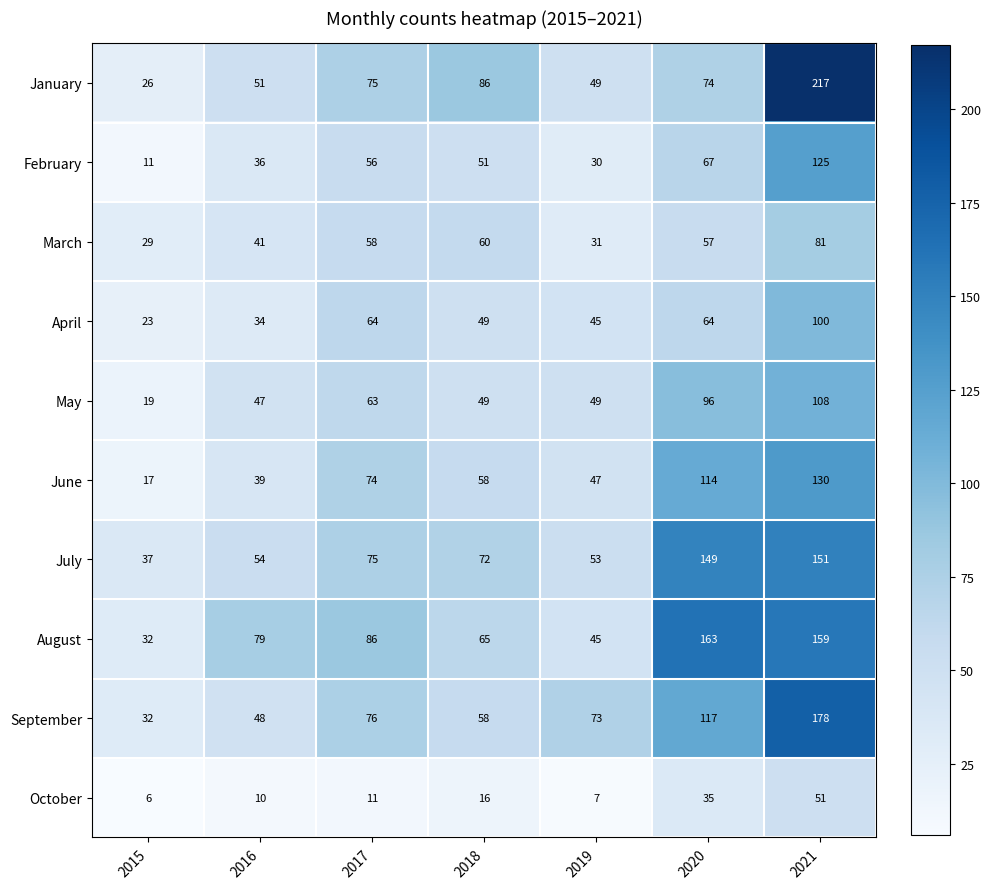

At which category does the chart reach its peak across all series?

2021